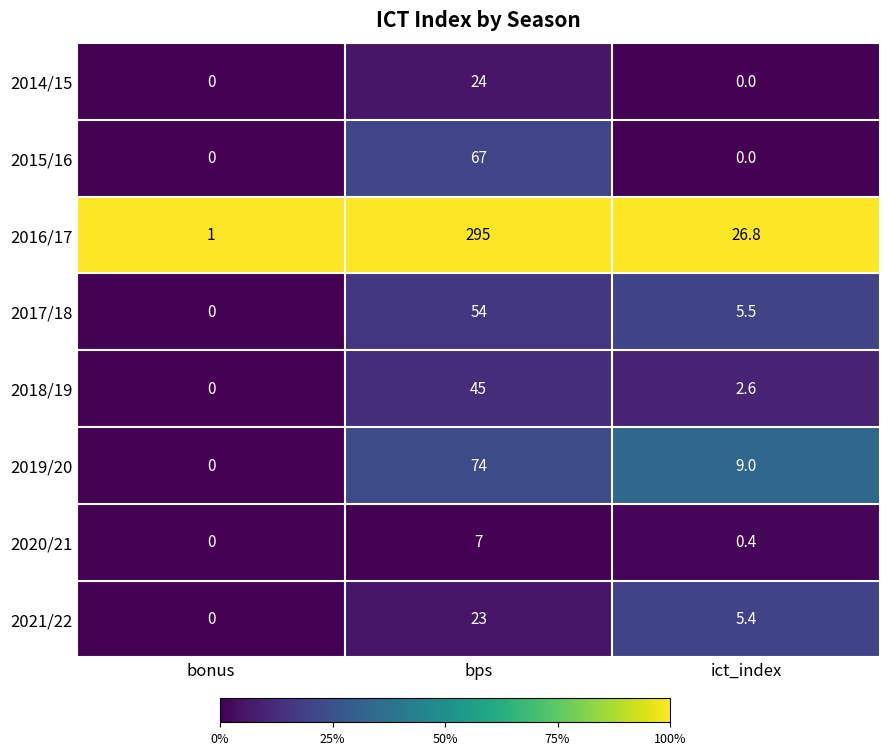

Which category has the highest value in the 2014/15 series?

bps